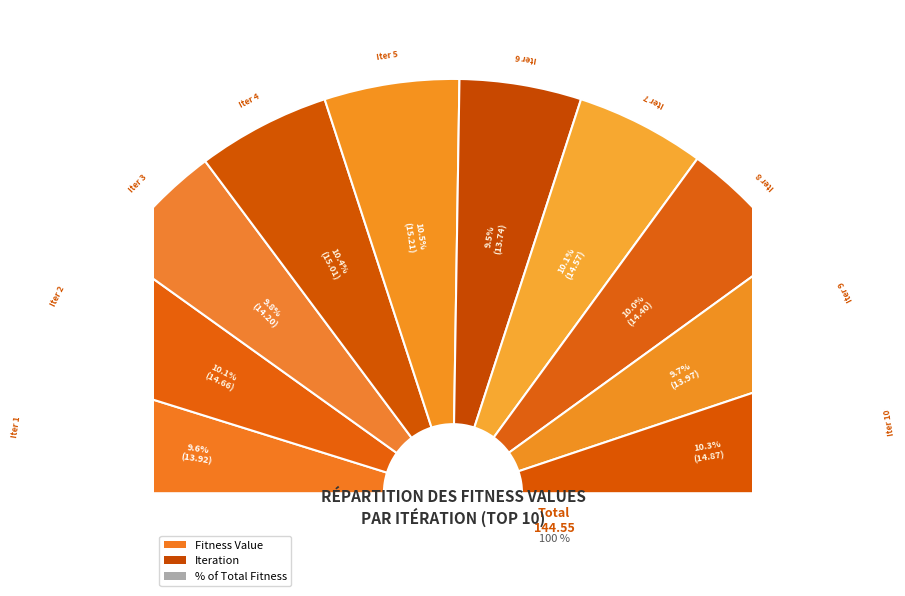

True or false: 4 accounts for 10% of the total.

True